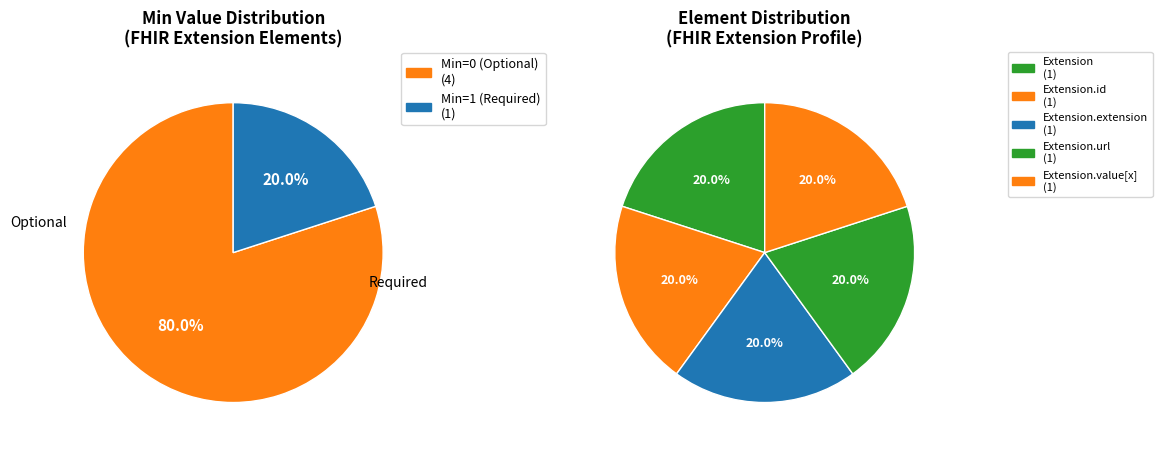

How many slices are in this pie chart?

5